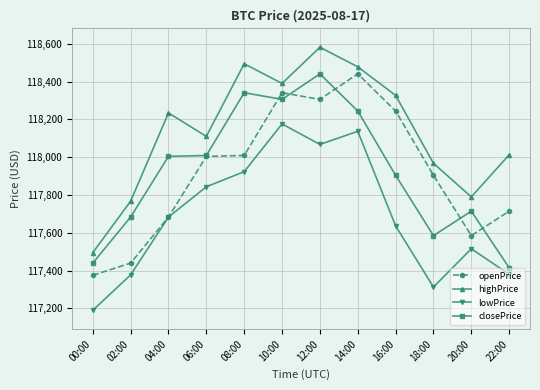

What position from the left is 18:00?

10